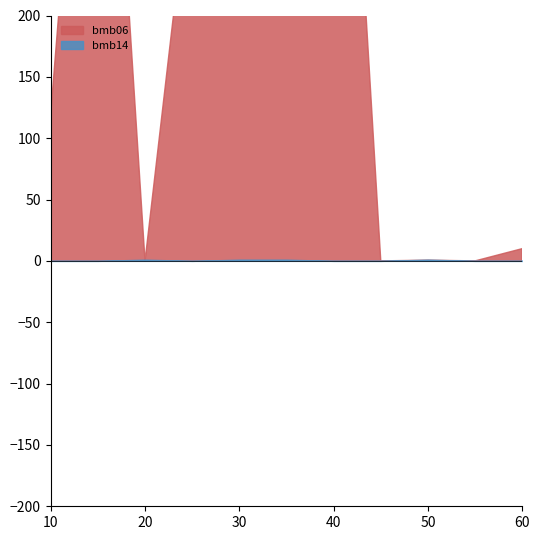

Is the value of bmb14 at 60 greater than the value of bmb06 at 25?

No